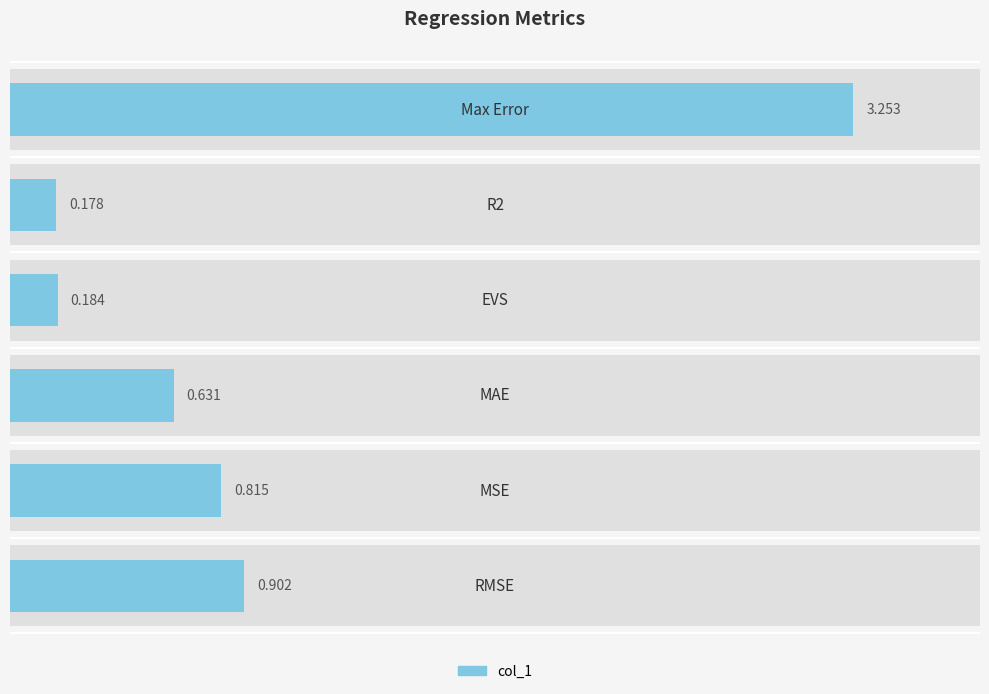

What is the change in value from MAE to Max Error?

+2.6